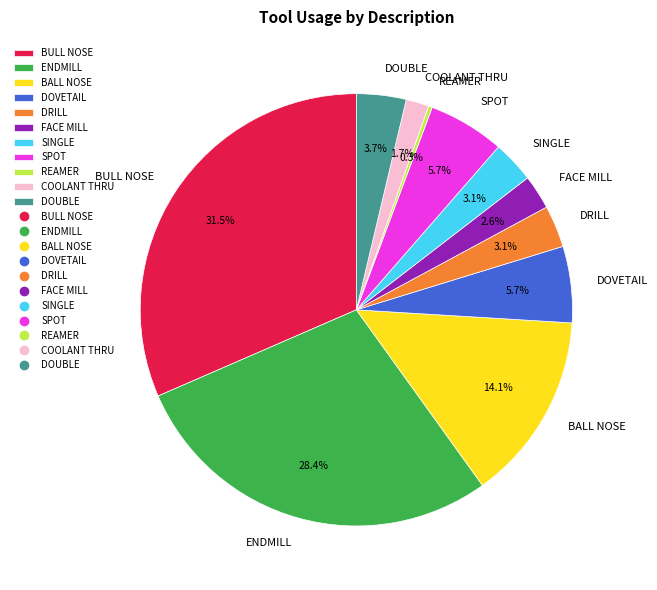

To the nearest percent, what percentage of the pie is SPOT?

6%